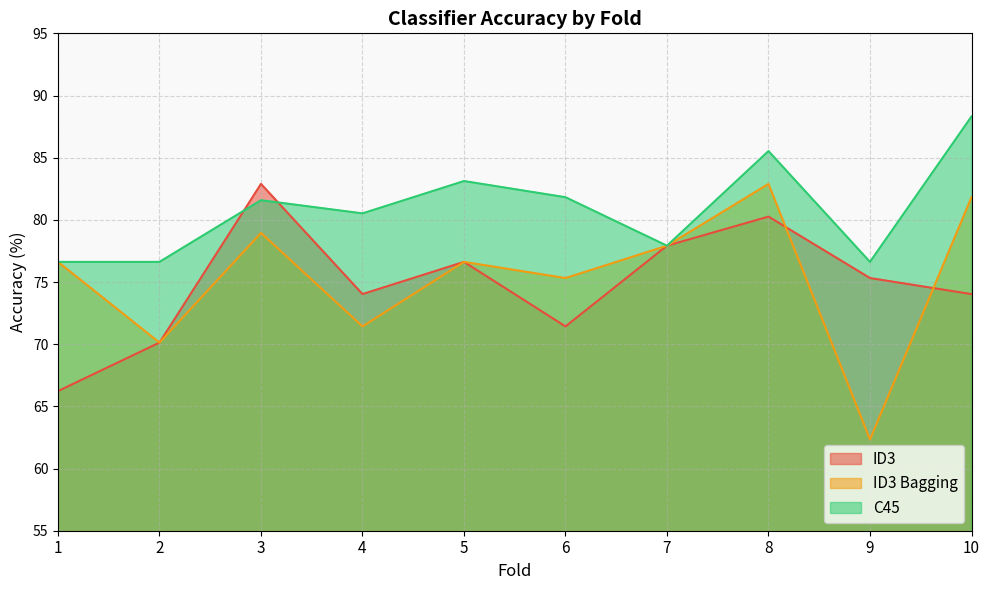

In C45, how many points are higher than both neighbors (excluding endpoints)?

3